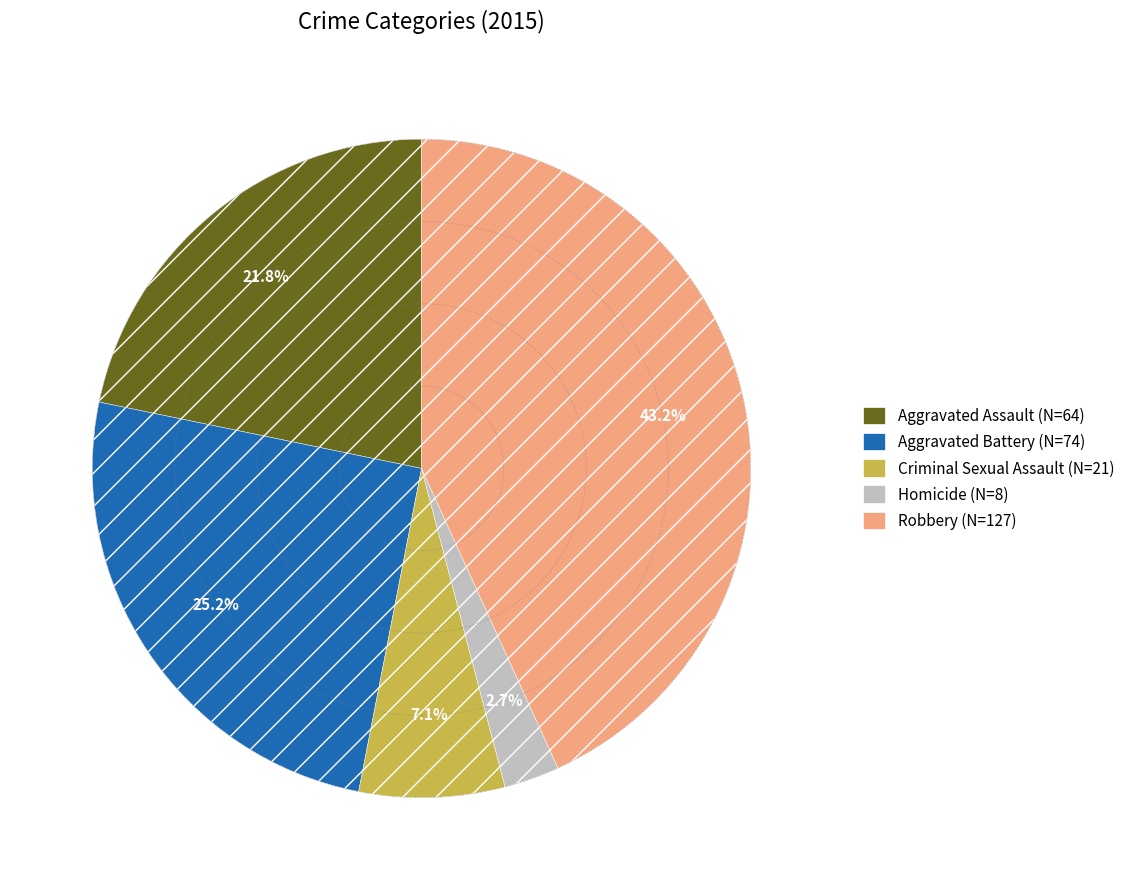

Count the number of slices in the pie.

5